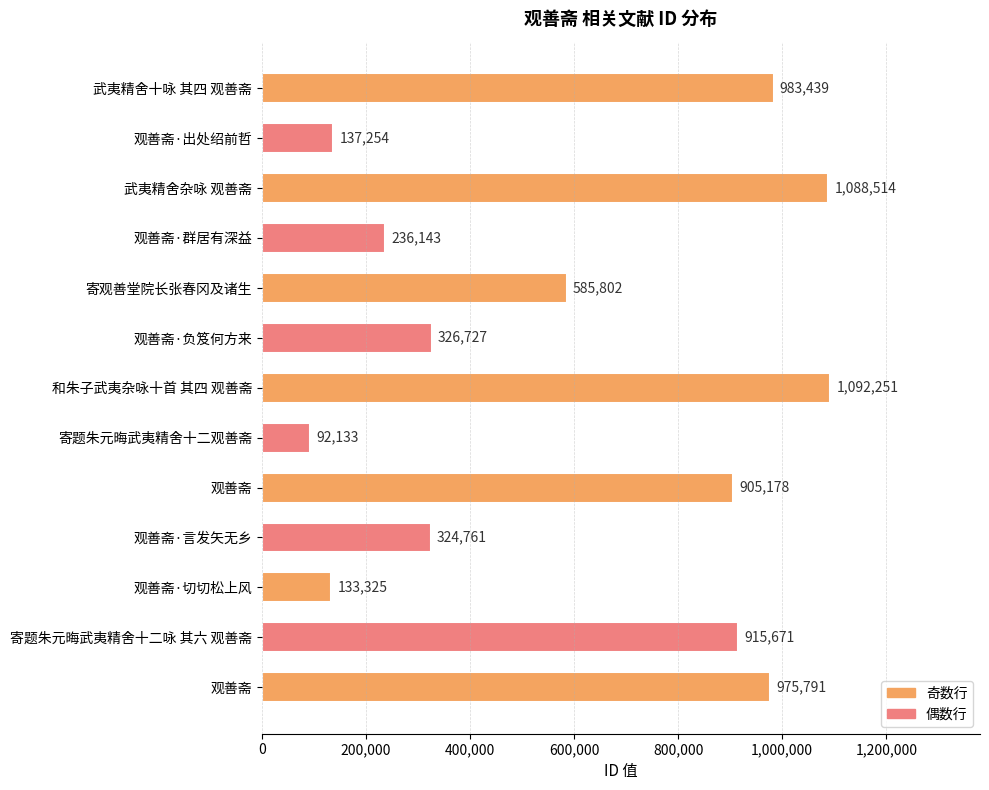

Are the bars grouped side by side (vs. stacked)?

No